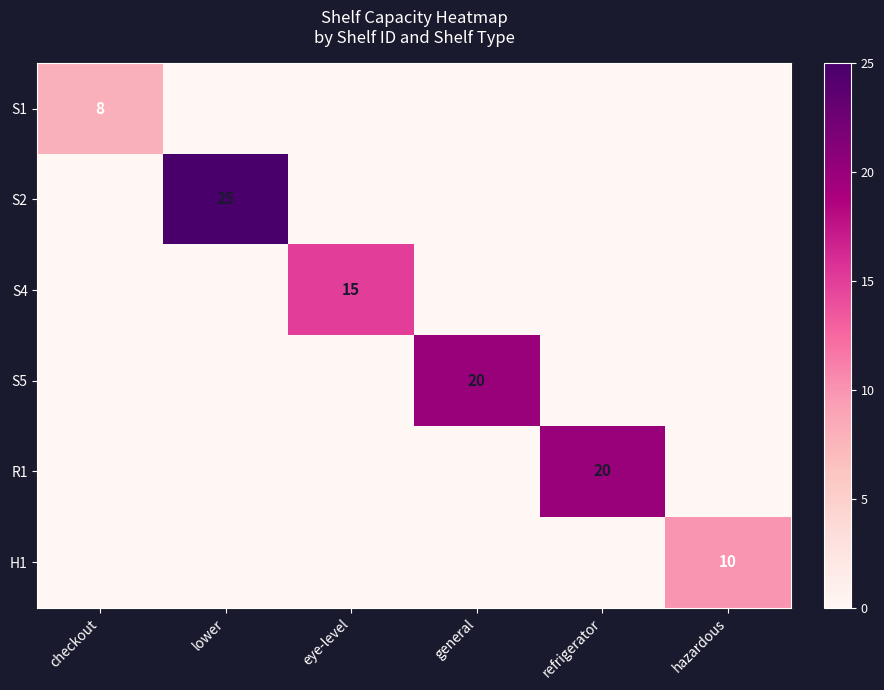

True or false: R1 has a value of 20 at refrigerator.

True